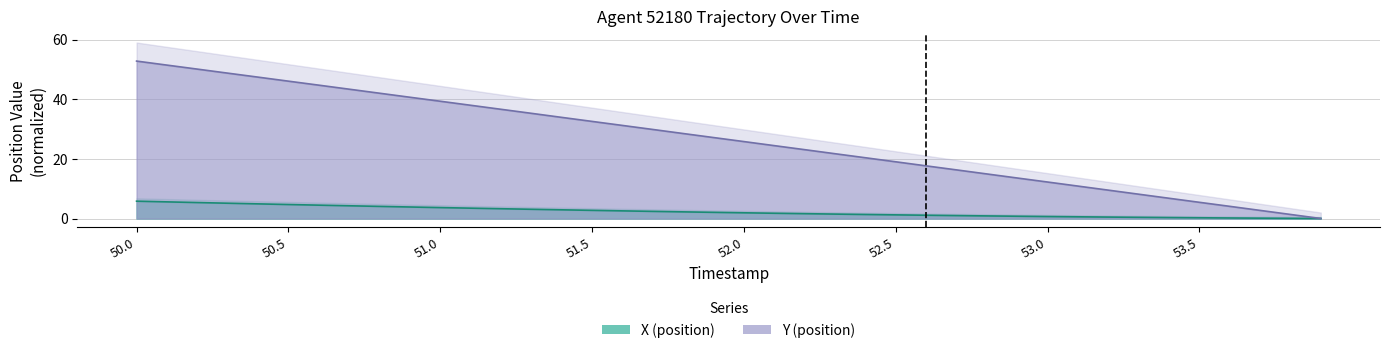

What is the label of the 10th point from the left?

50.9